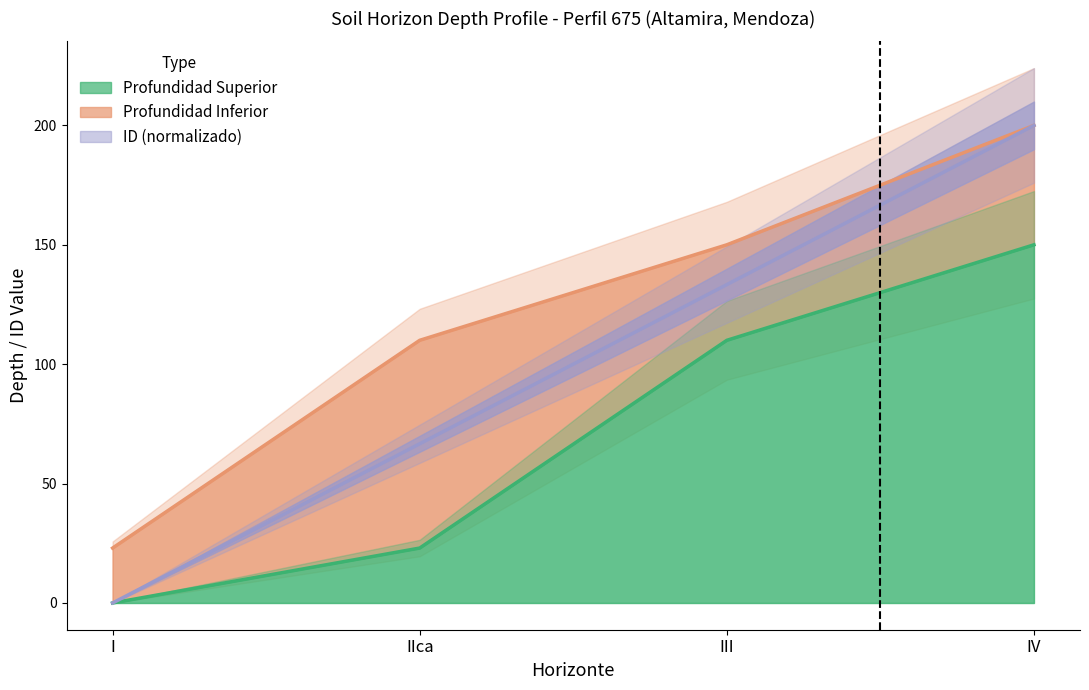

What is the average value of the ID series?

100.0